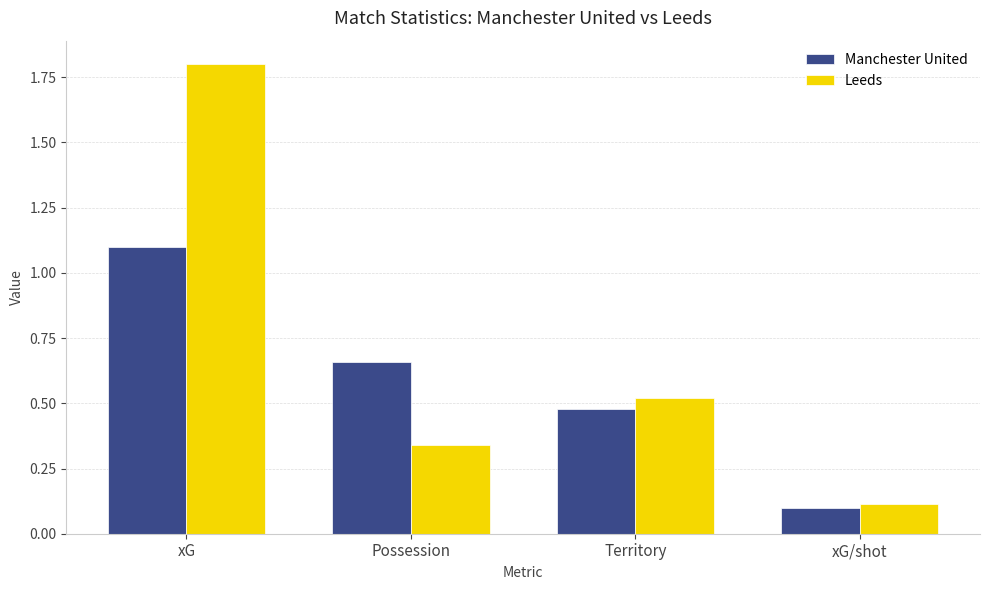

Is the value of Manchester United at Territory greater than the value of Leeds at Possession?

Yes